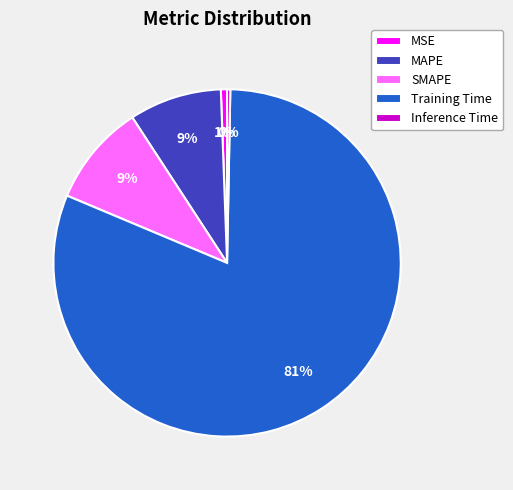

To the nearest percent, what percentage of the pie is MSE?

1%